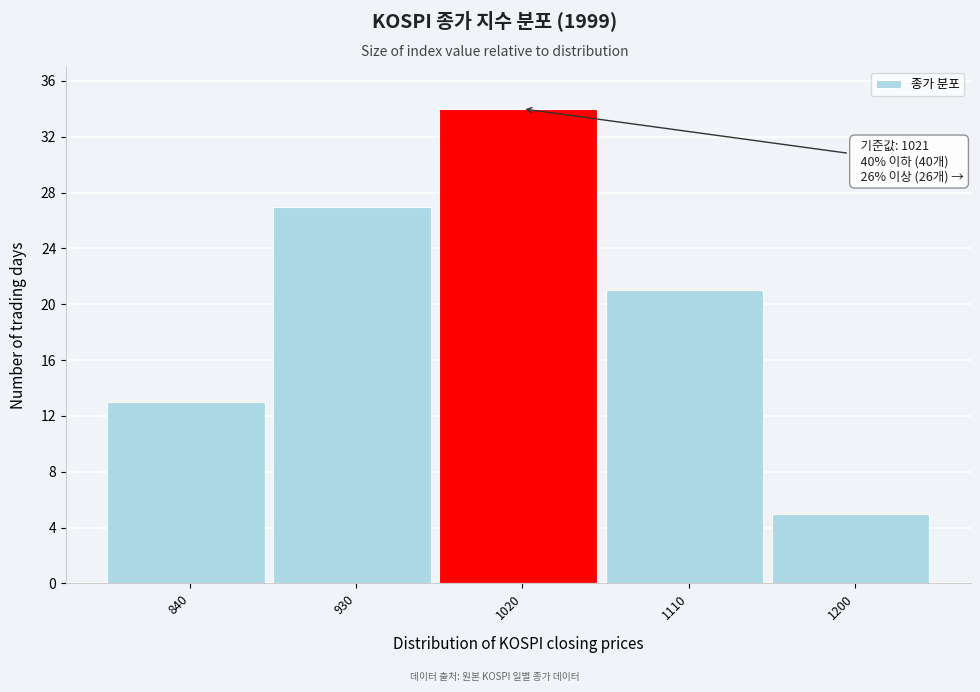

Reading left to right, extract all data points from this chart.

13	27	34	21	5